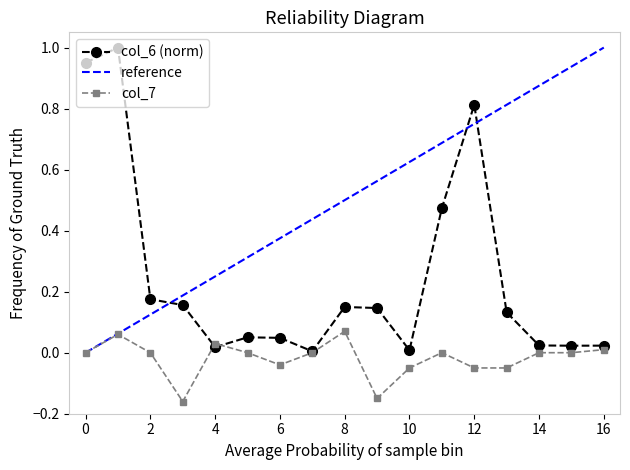

True or false: col_6 (norm) has more than 1 interior local peaks.

True